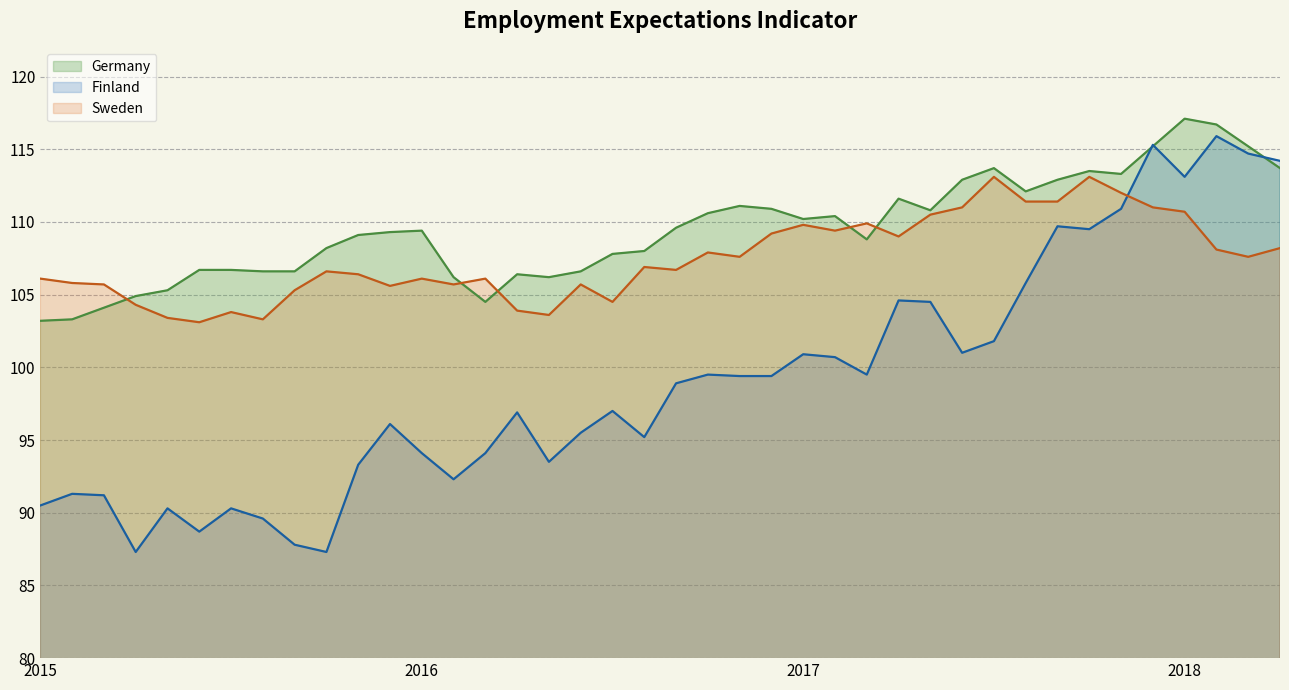

Is the value of Germany at 2016-07 greater than the value of Sweden at 2016-06?

Yes